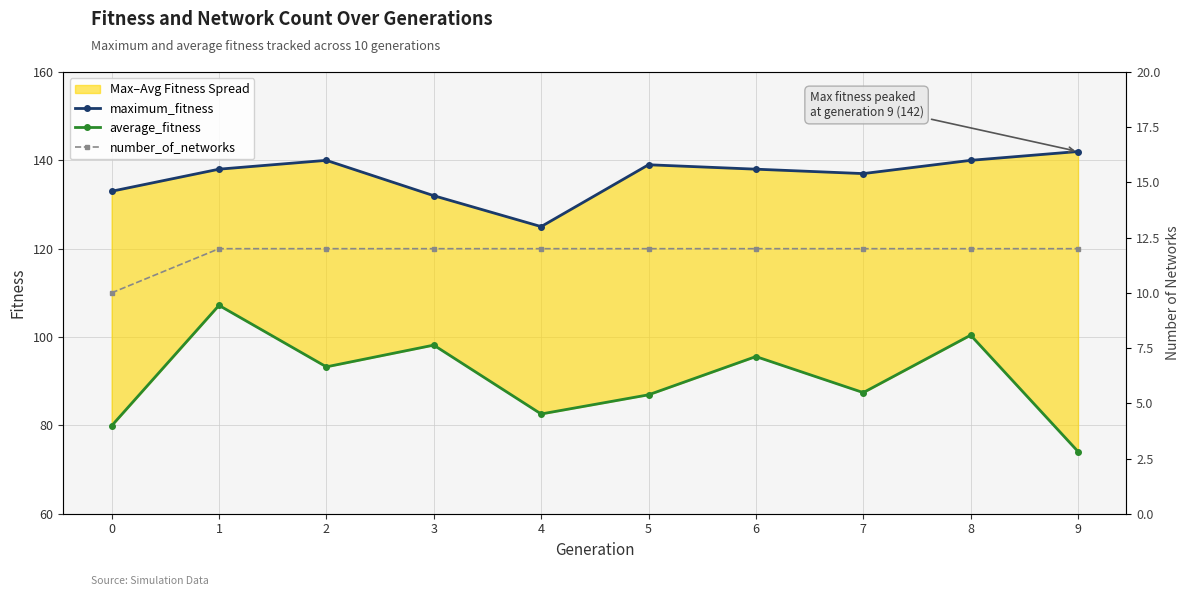

Between 5 and 3, which is larger?

5